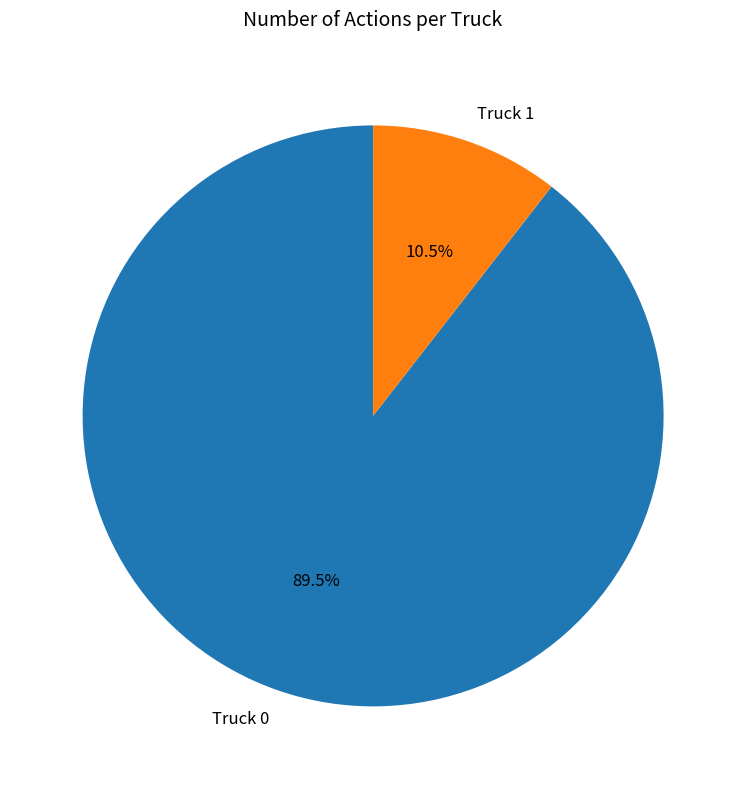

What percentage do Truck 1 and Truck 0 together represent?

100.0%